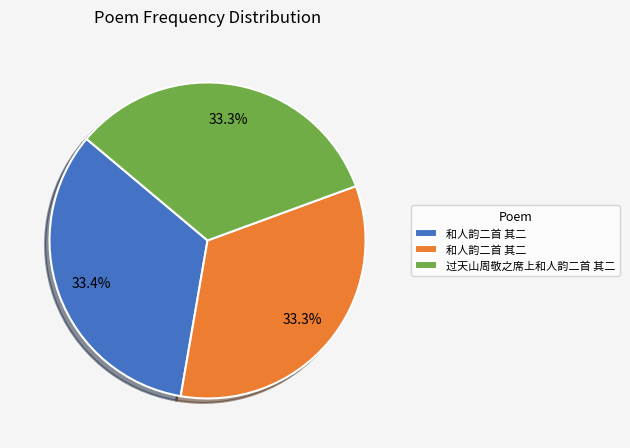

Is there a majority slice in this chart?

No